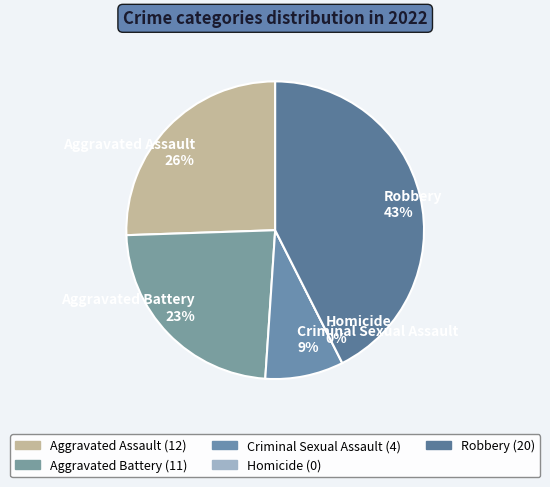

Combined, do Criminal Sexual Assault and Aggravated Battery account for over 50%?

No